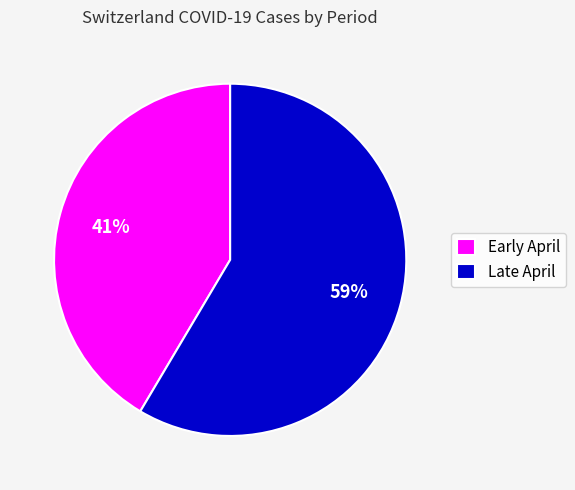

Is it true that Early April is 41% of the pie?

True